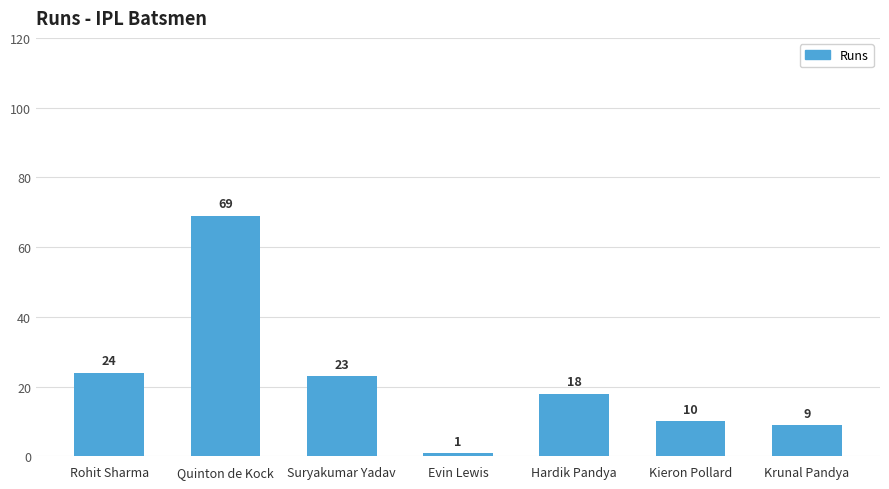

At which label is the value closest to 35?

Rohit Sharma